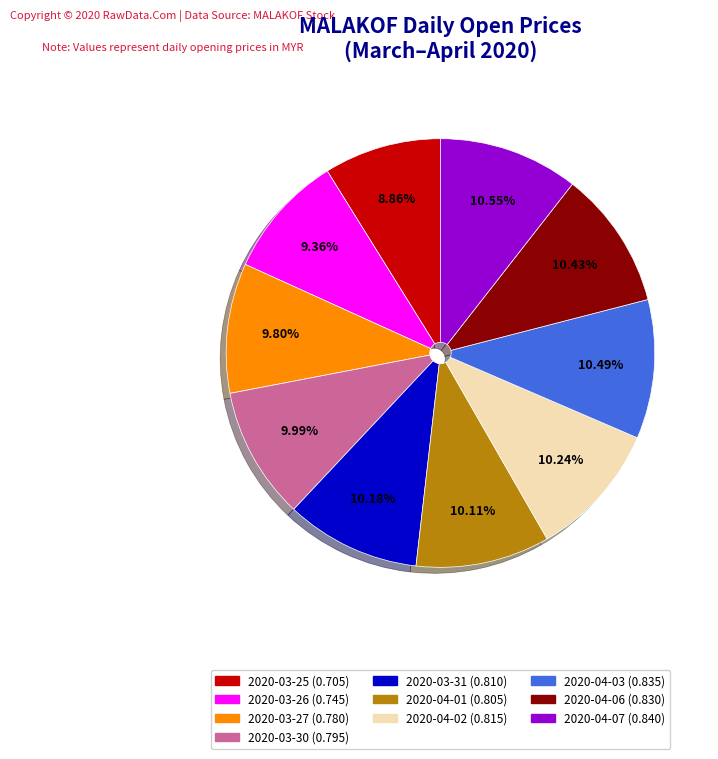

The 2020-03-25 slice represents 18% of the pie. True or false?

False